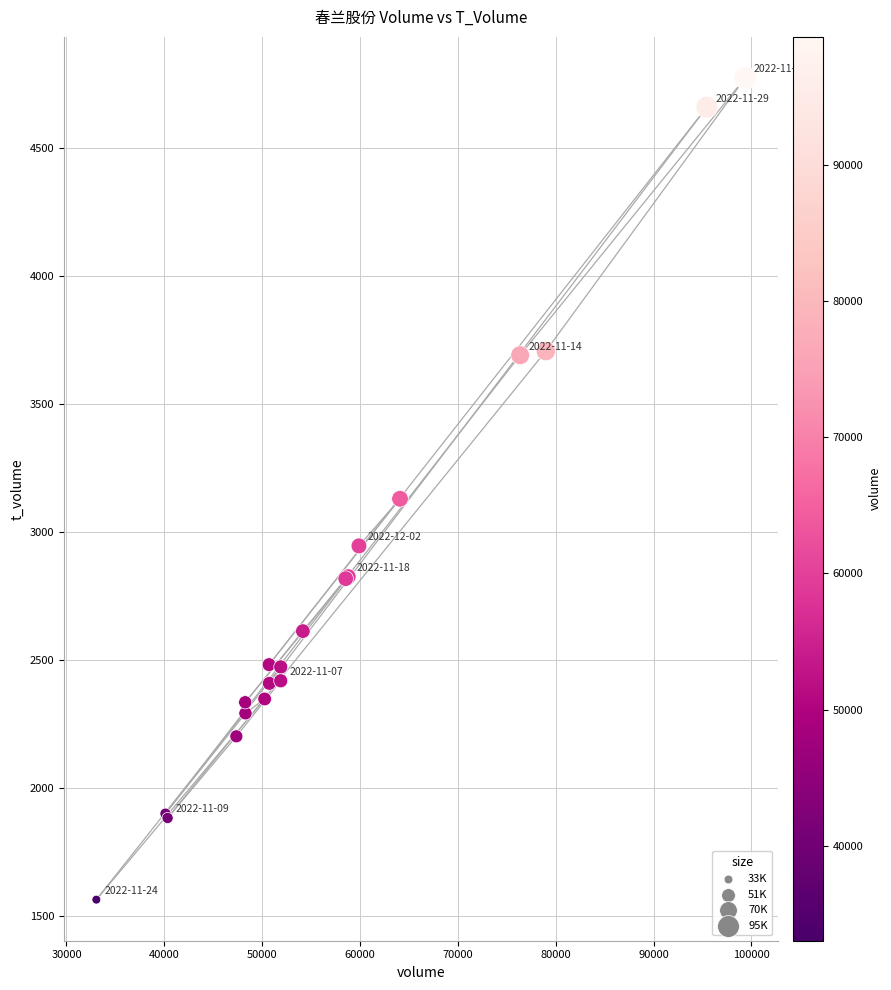

What Y value in the scatter plot is closest to 3168?

3129